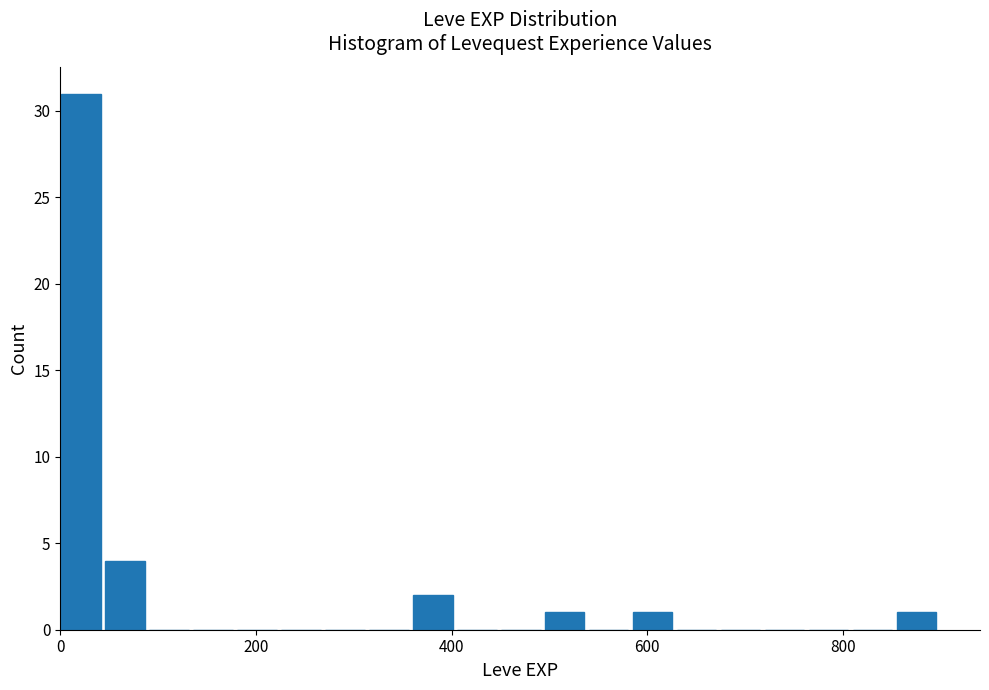

Read against the x-axis, roughly where is the centre of the tallest bar?

20